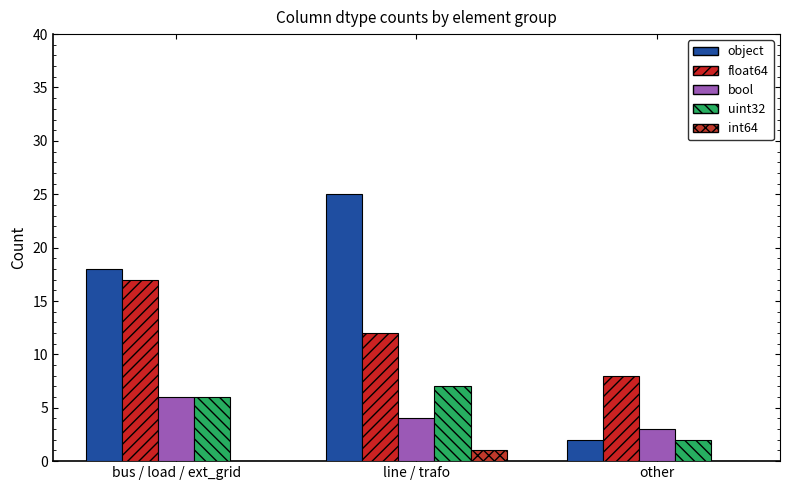

Which category has the lowest value in the int64 series?

bus / load / ext_grid